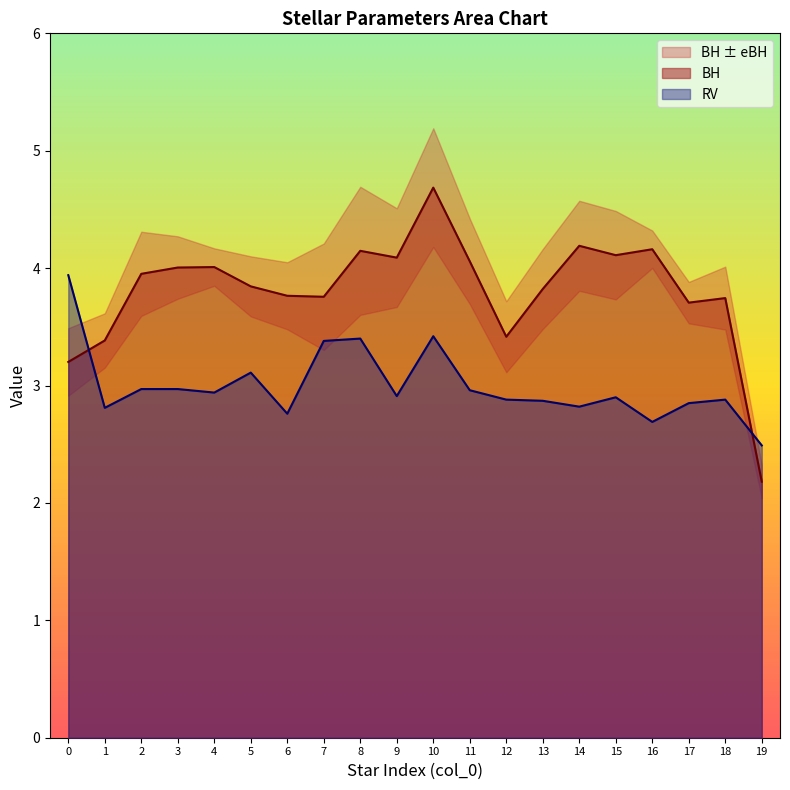

How many interior local peaks does the BH series have?

6